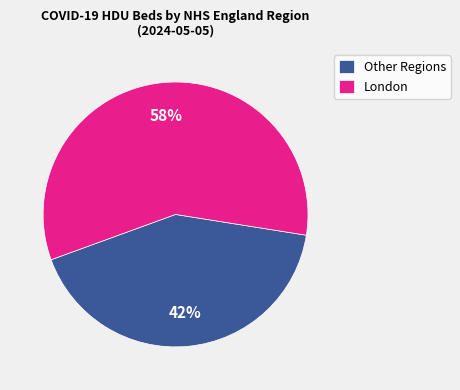

To the nearest percent, what is the average slice percentage?

50%